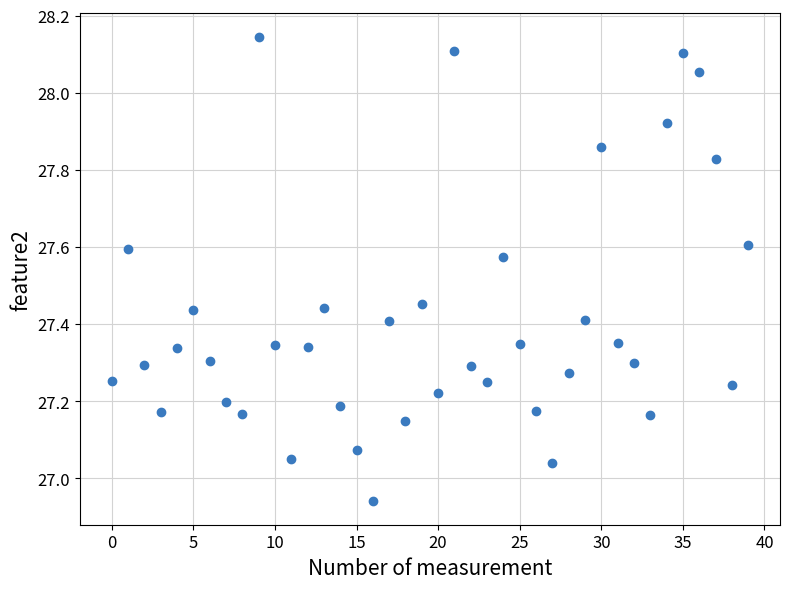

What is the range of Y values (max minus min)?

1.2